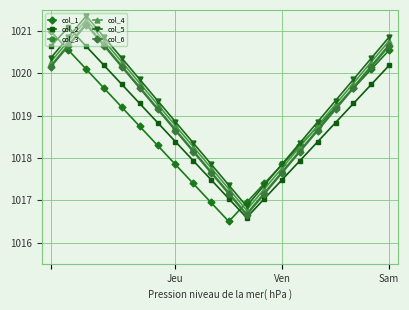

Which series ends up on top after the final intersection of col_3 and col_2?

col_3